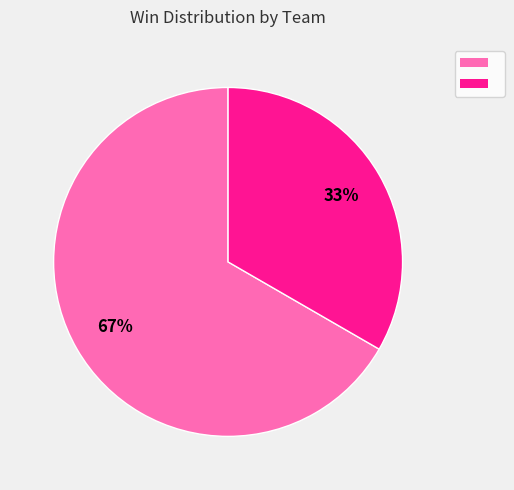

To the nearest percent, what is the average slice percentage?

50%